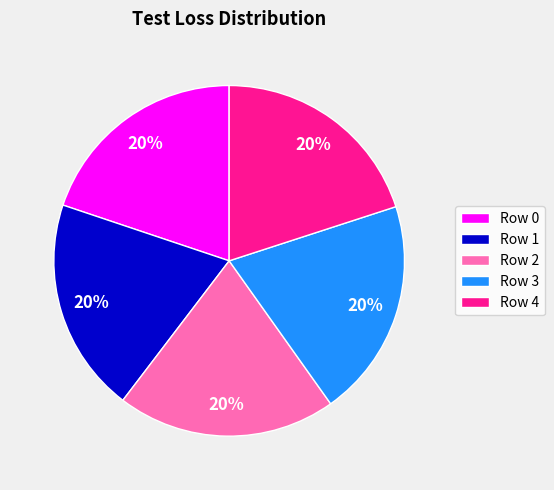

To the nearest percent, what is the average slice percentage?

20%